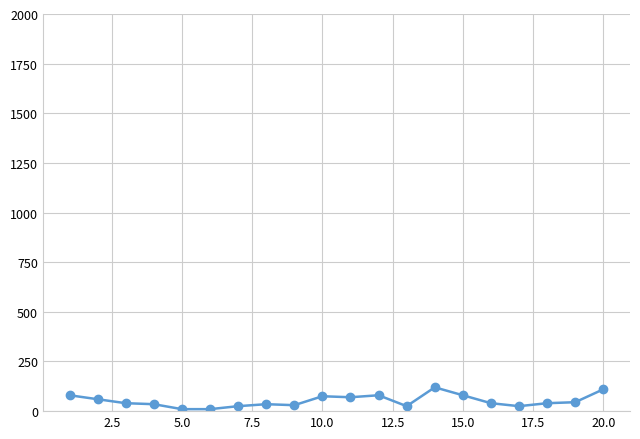

What is the difference between the second highest and second lowest values?

100